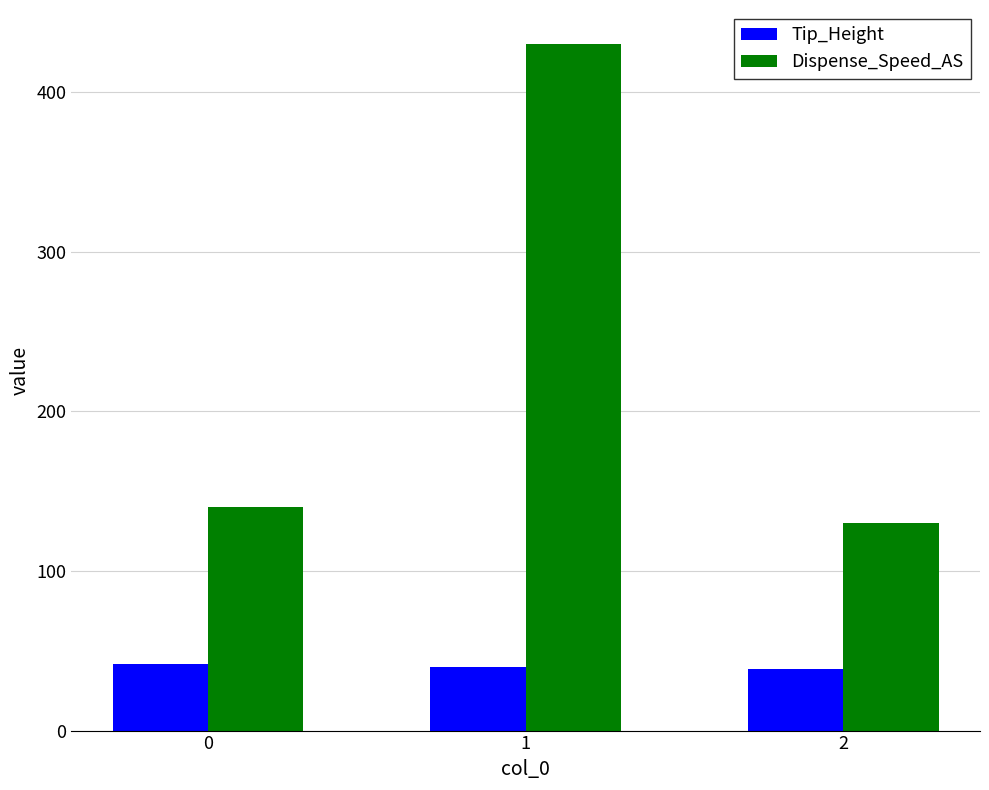

What are all the series names shown in the legend?

Tip_Height, Dispense_Speed_AS